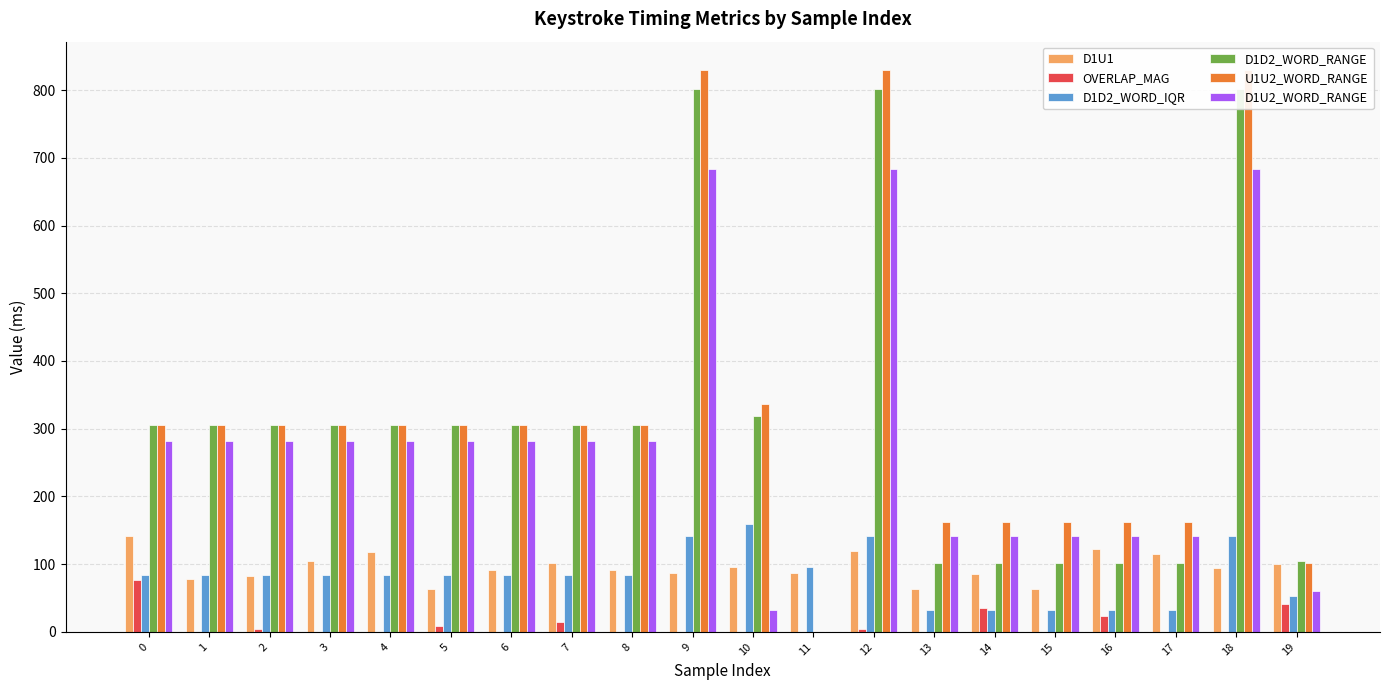

Reading left to right, what are all the values shown in this chart?

D1U1: 0=141.0	1=78.0	2=82.0	3=105.0	4=118.0	5=64.0	6=91.0	7=101.0	8=91.0	9=87.0	10=96.0	11=87.0	12=119.0	13=64.0	14=86.0	15=64.0	16=123.0	17=115.0	18=95.0	19=100.0
OVERLAP_MAG: 0=77.0	1=0.0	2=4.0	3=0.0	4=0.0	5=9.0	6=0.0	7=14.0	8=0.0	9=0.0	10=0.0	11=0.0	12=5.0	13=0.0	14=36.0	15=0.0	16=23.0	17=0.0	18=0.0	19=41.0
D1D2_WORD_IQR: 0=83.5	1=83.5	2=83.5	3=83.5	4=83.5	5=83.5	6=83.5	7=83.5	8=83.5	9=142.0	10=159.5	11=96.0	12=142.0	13=32.0	14=32.0	15=32.0	16=32.0	17=32.0	18=142.0	19=52.5
D1D2_WORD_RANGE: 0=305.0	1=305.0	2=305.0	3=305.0	4=305.0	5=305.0	6=305.0	7=305.0	8=305.0	9=802.0	10=319.0	11=0.0	12=802.0	13=101.0	14=101.0	15=101.0	16=101.0	17=101.0	18=802.0	19=105.0
U1U2_WORD_RANGE: 0=305.0	1=305.0	2=305.0	3=305.0	4=305.0	5=305.0	6=305.0	7=305.0	8=305.0	9=830.0	10=337.0	11=0.0	12=830.0	13=163.0	14=163.0	15=163.0	16=163.0	17=163.0	18=830.0	19=101.0
D1U2_WORD_RANGE: 0=282.0	1=282.0	2=282.0	3=282.0	4=282.0	5=282.0	6=282.0	7=282.0	8=282.0	9=684.0	10=32.0	11=0.0	12=684.0	13=141.0	14=141.0	15=141.0	16=141.0	17=141.0	18=684.0	19=60.0